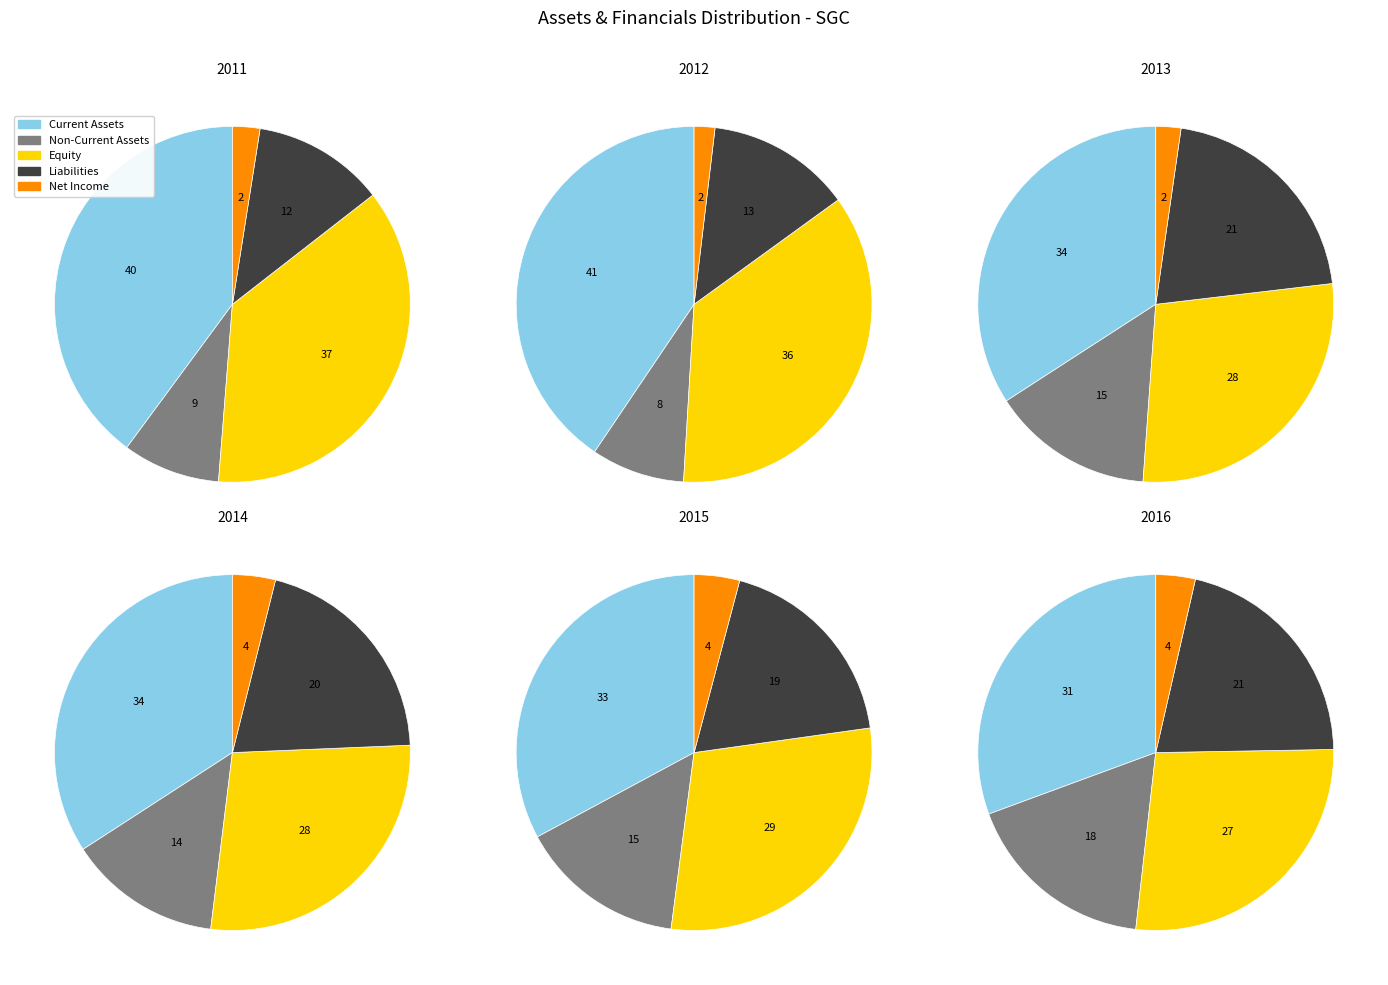

Between 2014 and 2015, which is larger?

2015